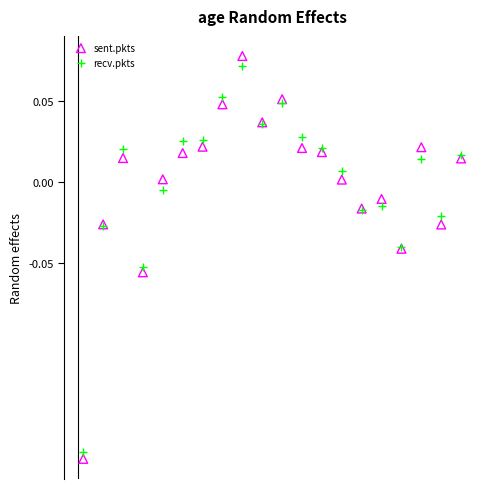

What is the X range (max minus min) for the scatter plot?

76.0